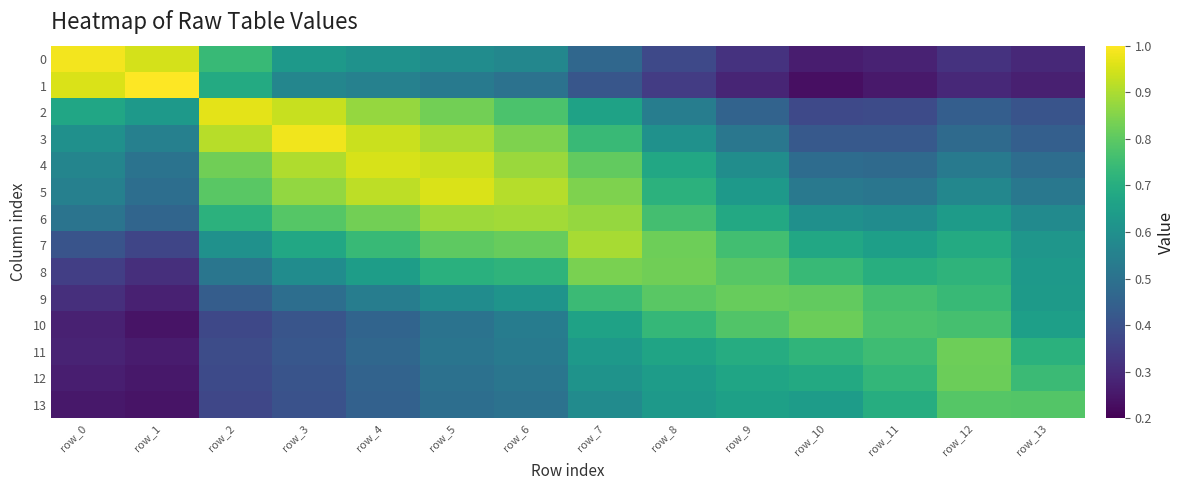

Which series has the widest spread of values?

1